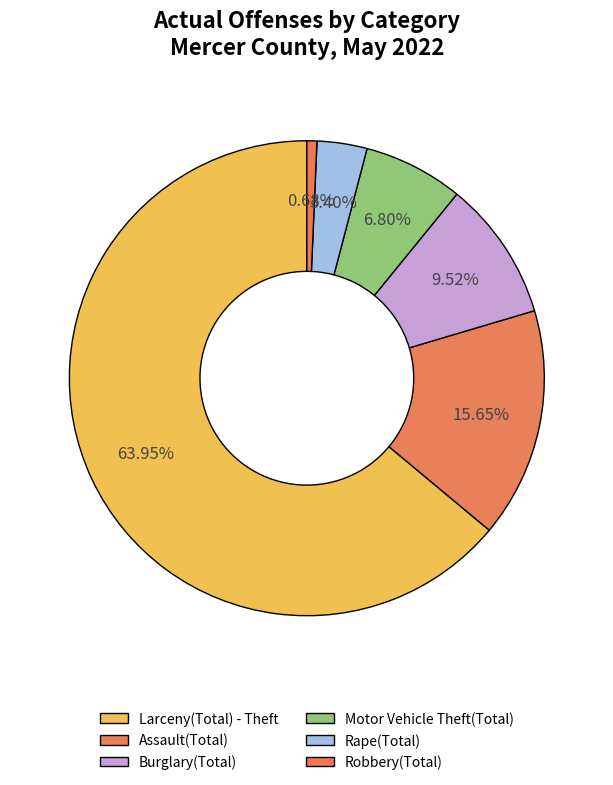

Which category has the smallest portion of the pie?

Robbery(Total)